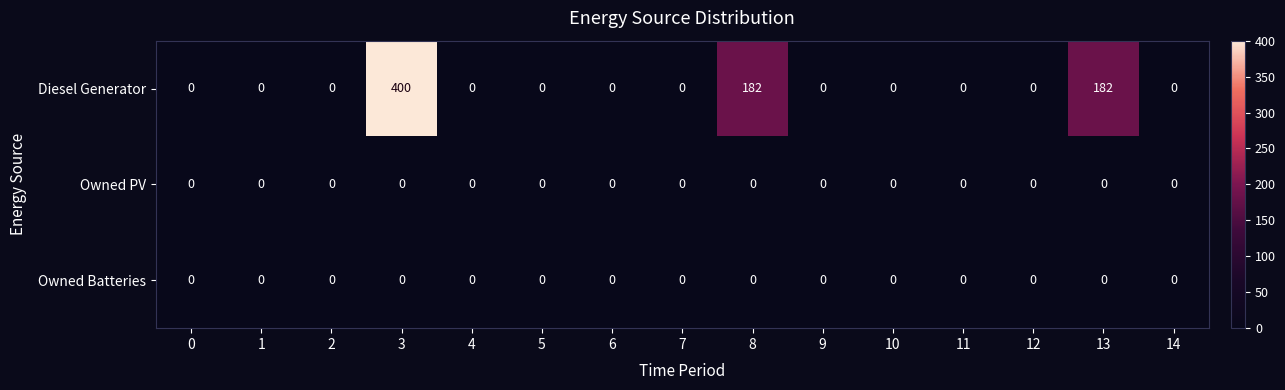

True or false: Diesel Generator has a value of -189 at 0.

False